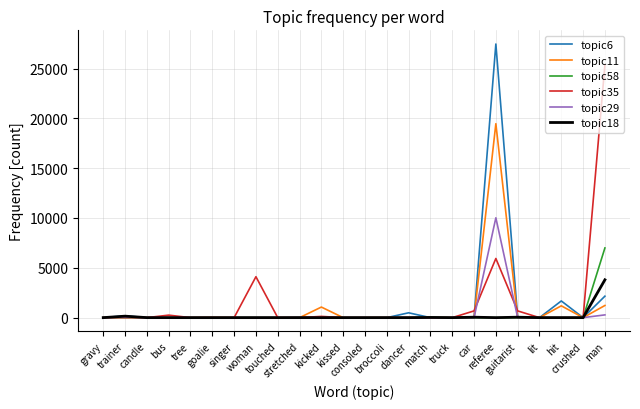

Where is topic35 nearest to the value 12686?

referee